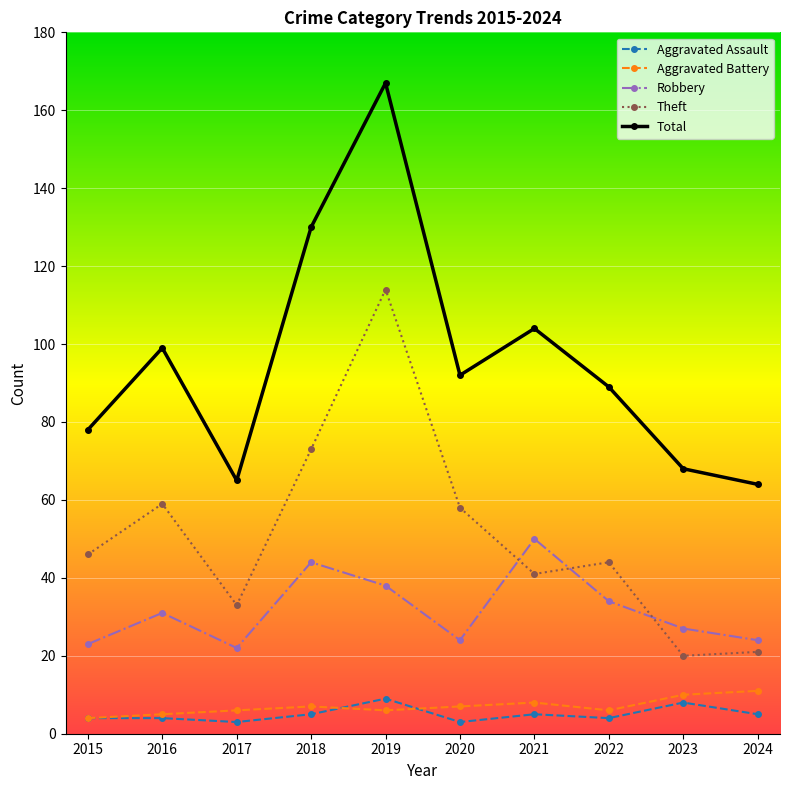

True or false: Aggravated Battery and Theft cross at least once.

False